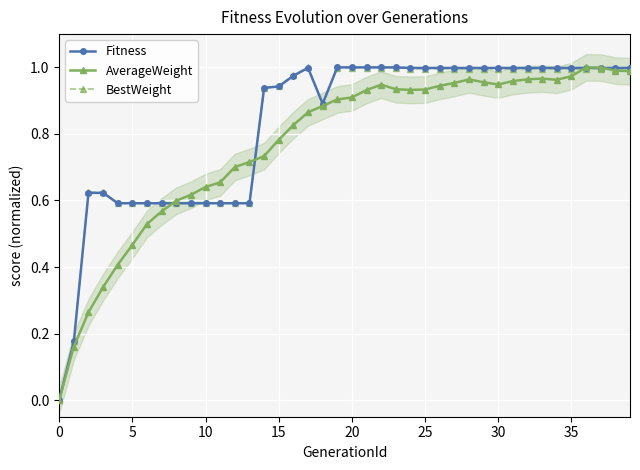

What is the sum of the AverageWeight values at 29 and 17?

1.8